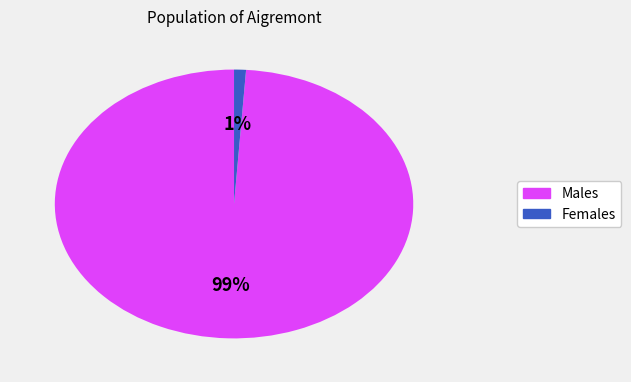

How many segments does this pie chart have?

2